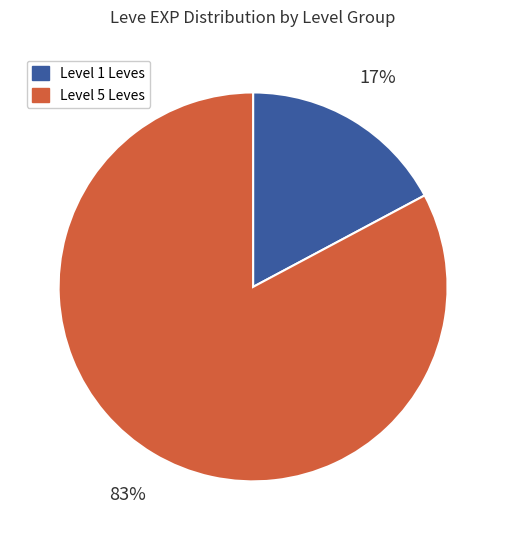

Count the number of slices in the pie.

2